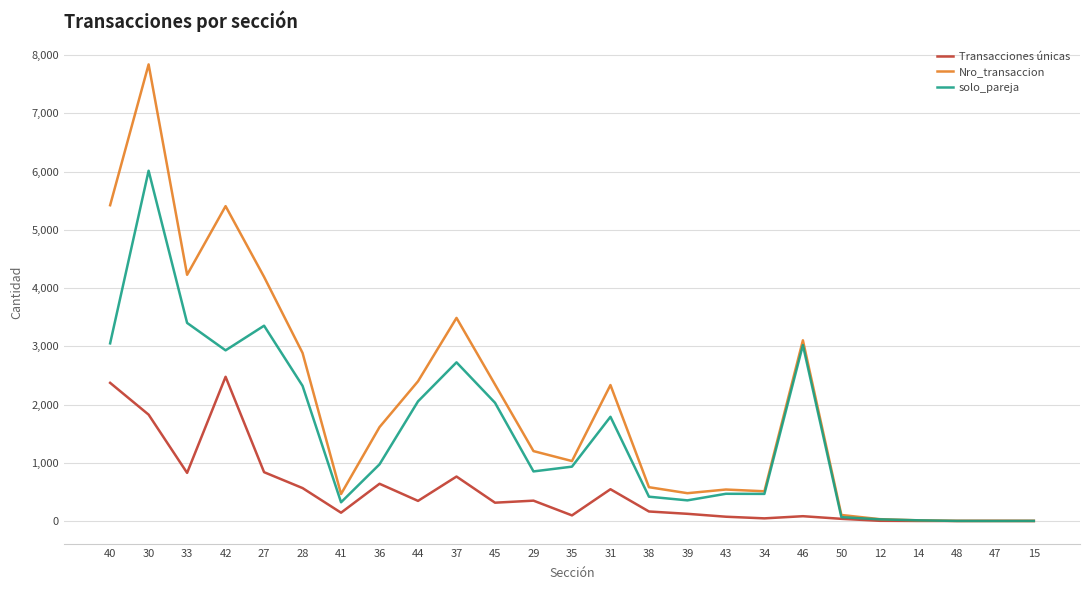

How many series are shown in this chart?

3